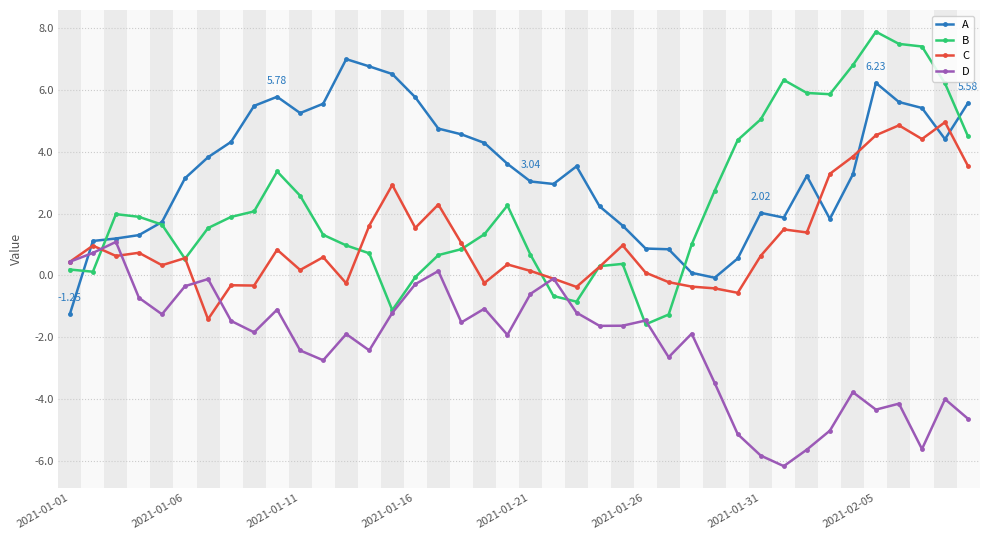

Which series has the largest range (max minus min)?

B